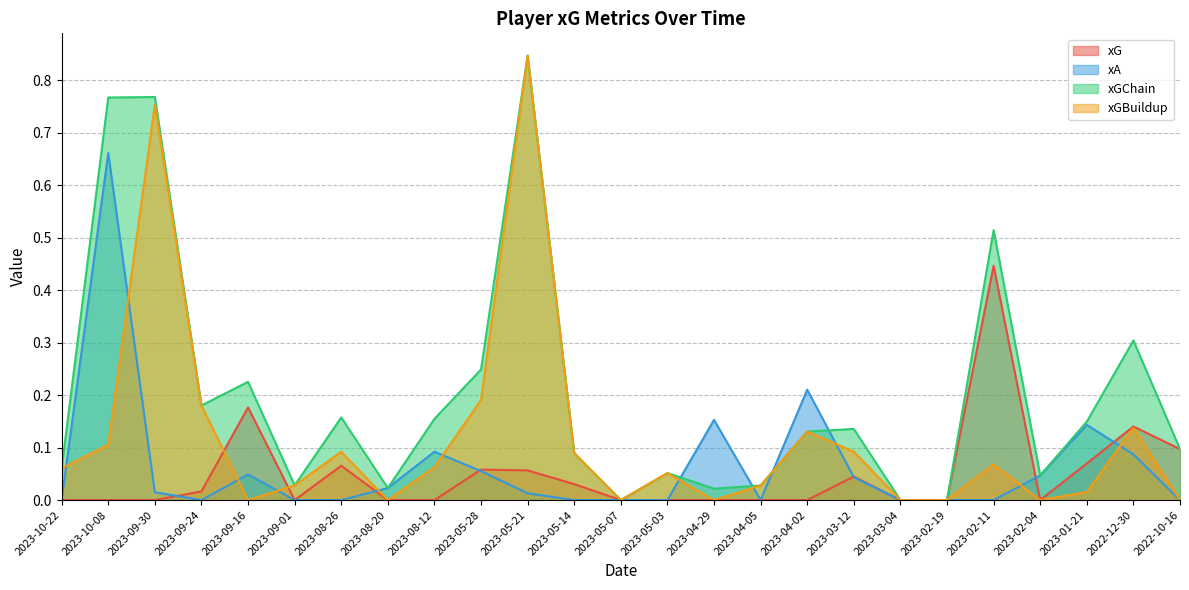

What is the value of the xGBuildup point at the 12th from the left?

0.1